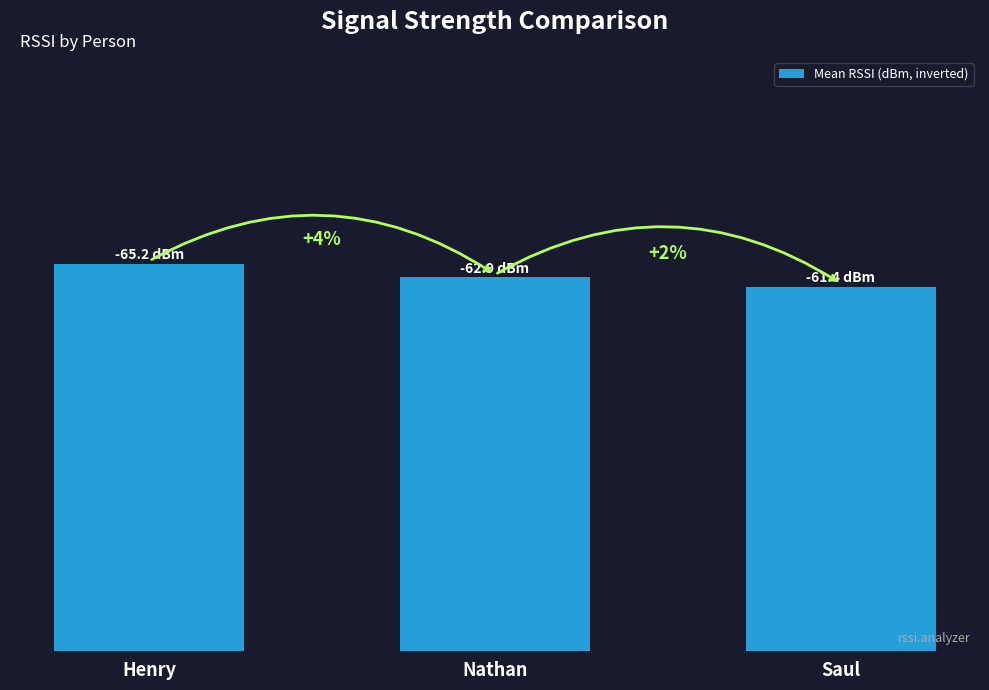

Are the bars grouped side by side (vs. stacked)?

No